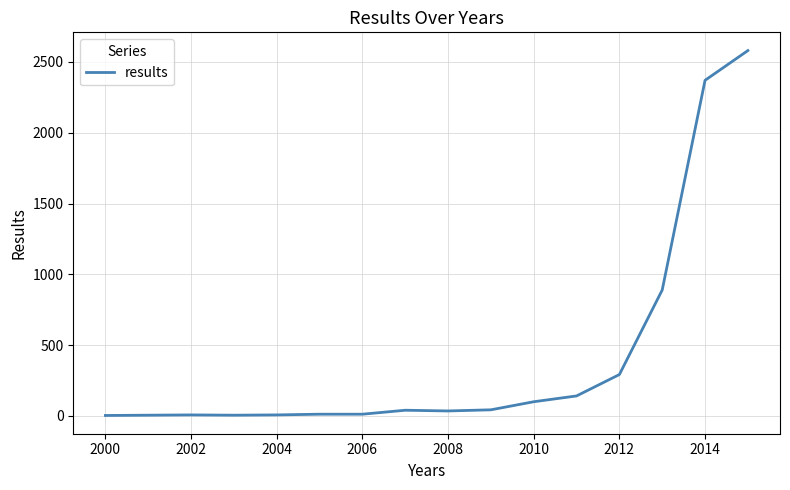

What is the greatest value displayed?

2580